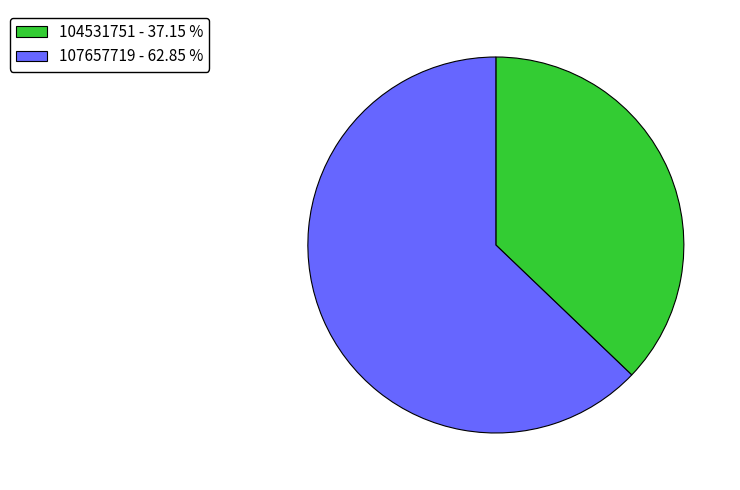

Which category has the smallest portion of the pie?

104531751